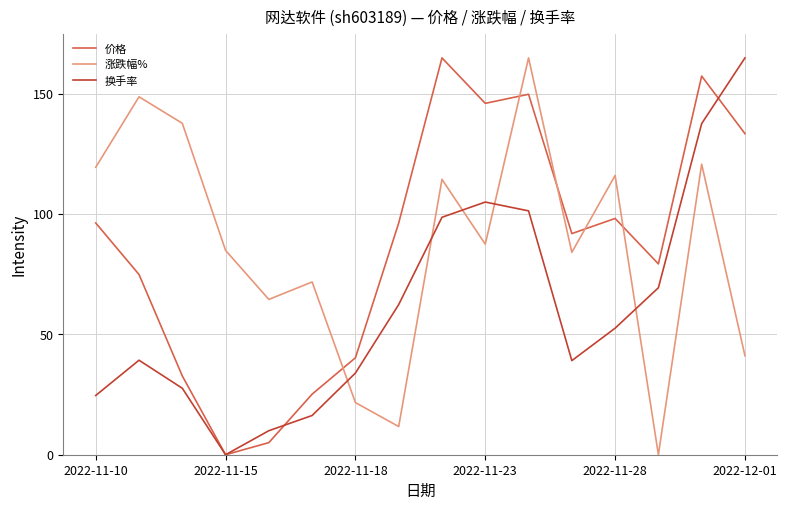

How many intersections are there between 涨跌幅% and 换手率?

5